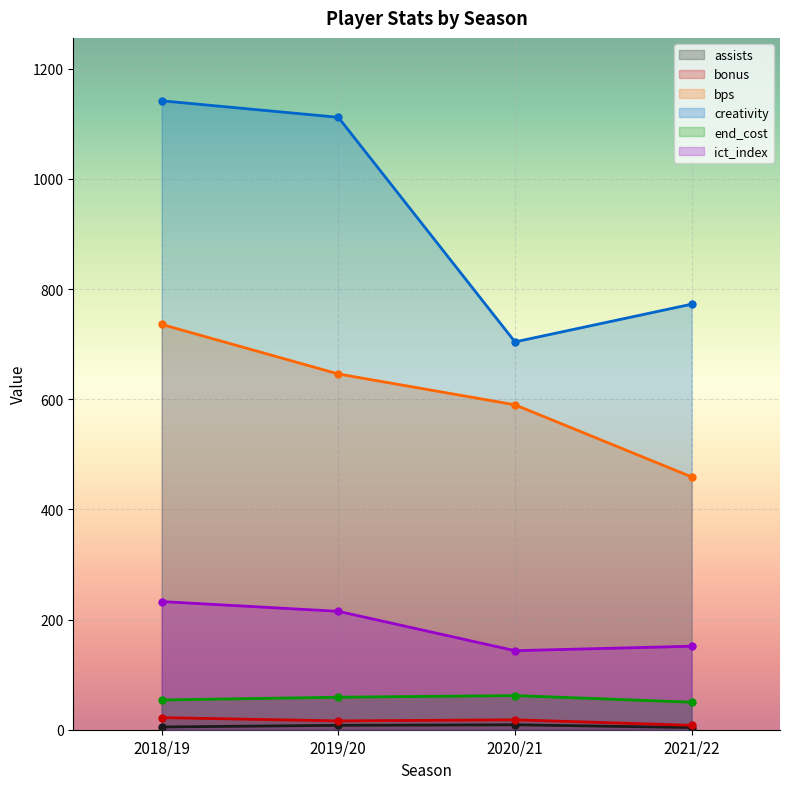

Where is the first local maximum for assists?

2020/21